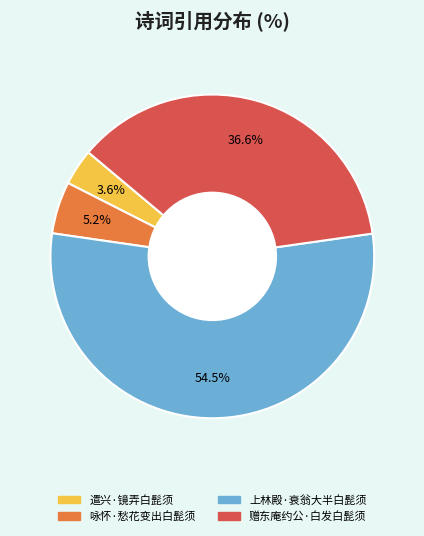

How many slices are in this pie chart?

4